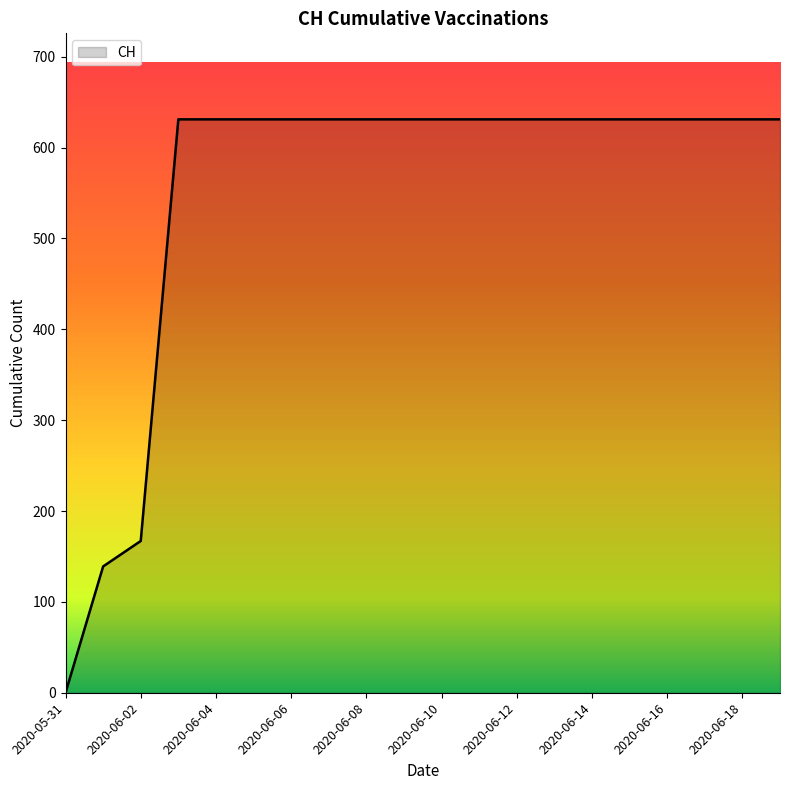

What is the difference between the maximum and minimum values?

631